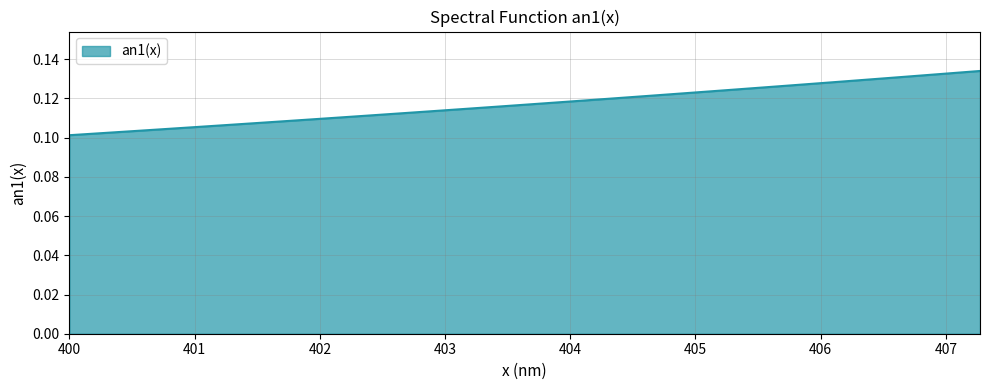

Does the chart display data point markers on the line(s)?

No